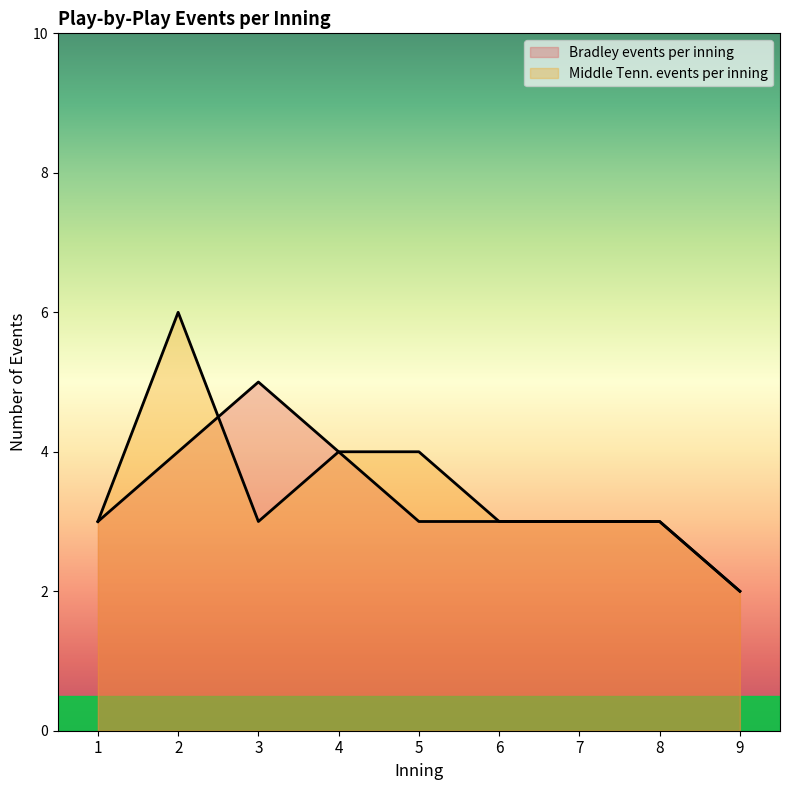

At which label does Bradley events per inning first exceed 3?

2